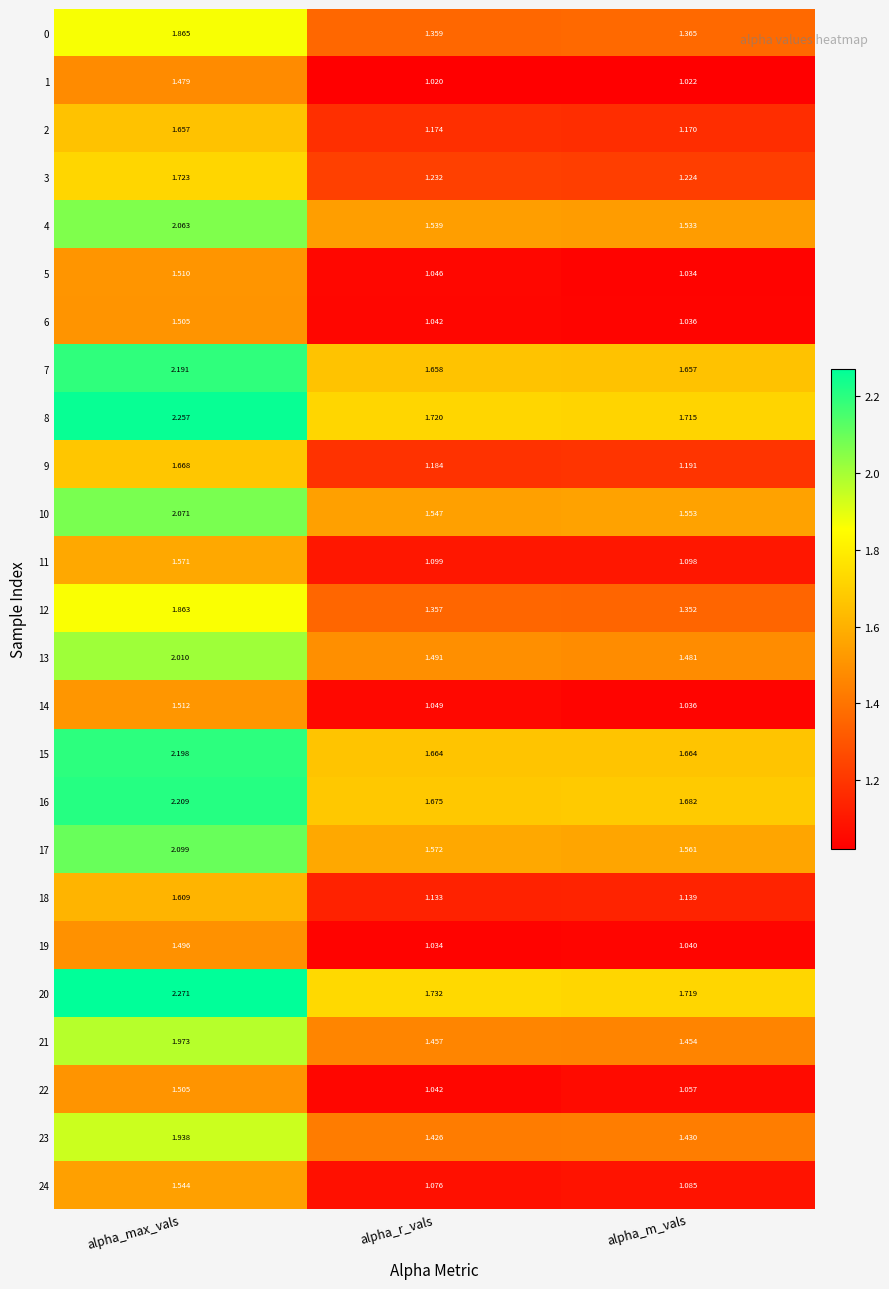

Where is 20 nearest to the value 1?

alpha_m_vals